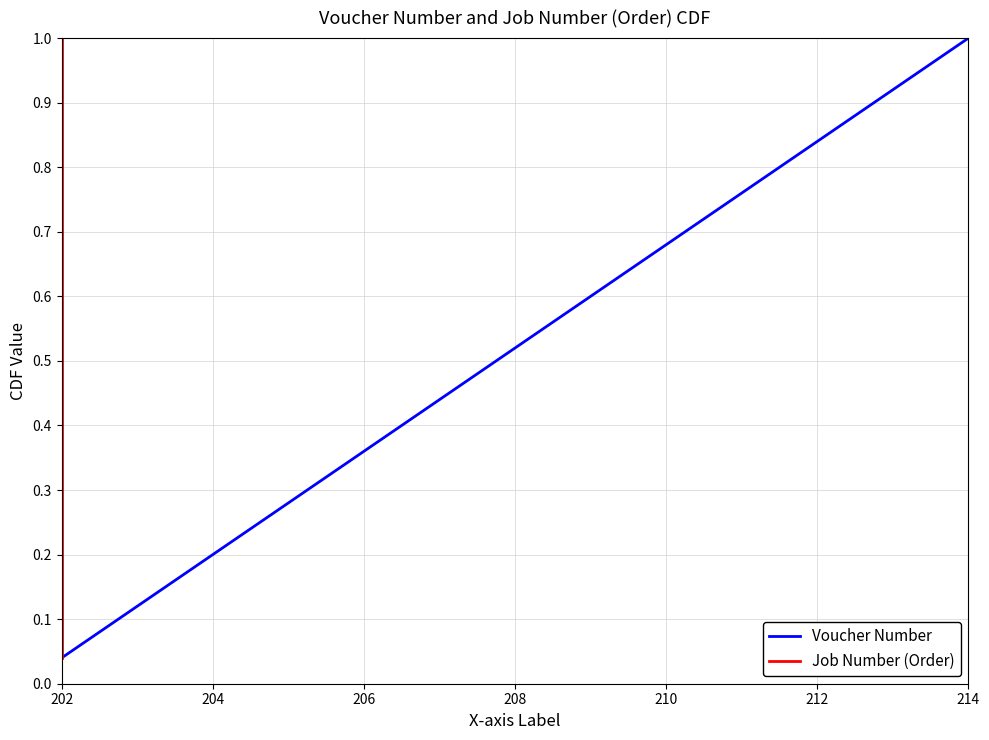

Reading left to right, extract all data points from this chart.

Voucher Number: 0.0	0.1	0.1	0.2	0.2	0.2	0.3	0.3	0.4	0.4	0.4	0.5	0.5	0.6	0.6	0.6	0.7	0.7	0.8	0.8	0.8	0.9	0.9	1.0	1.0
Job Number (Order): 0.0	0.1	0.1	0.2	0.2	0.2	0.3	0.3	0.4	0.4	0.4	0.5	0.5	0.6	0.6	0.6	0.7	0.7	0.8	0.8	0.8	0.9	0.9	1.0	1.0